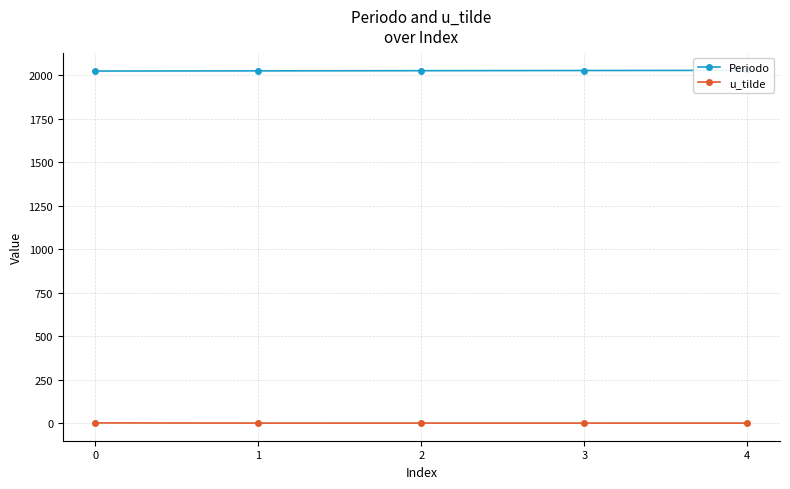

The value of u_tilde at 4 is 0. True or false?

True